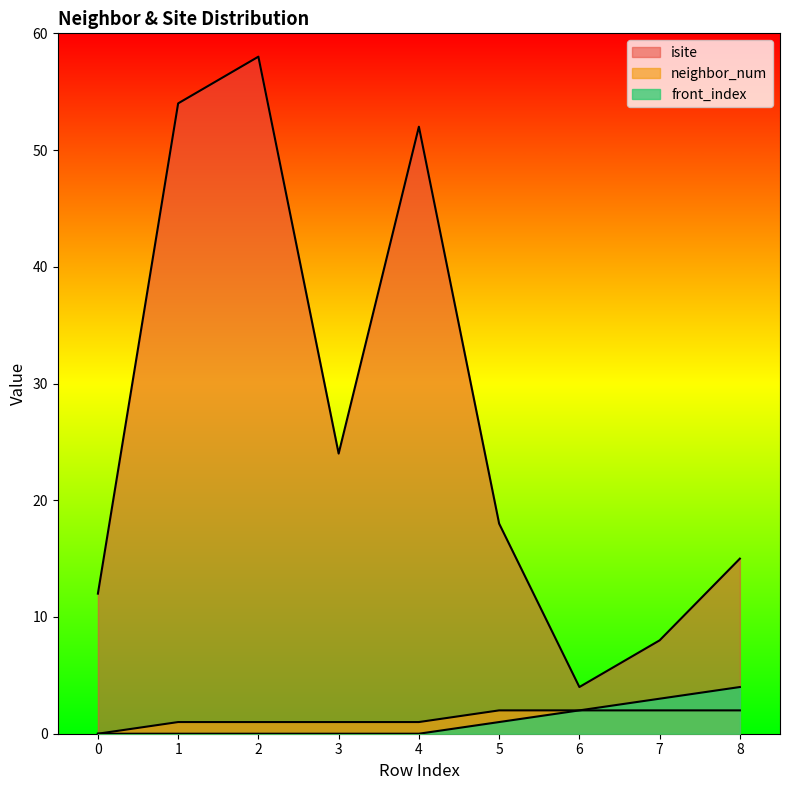

List the series in order of their peak value, highest first.

isite, front_index, neighbor_num